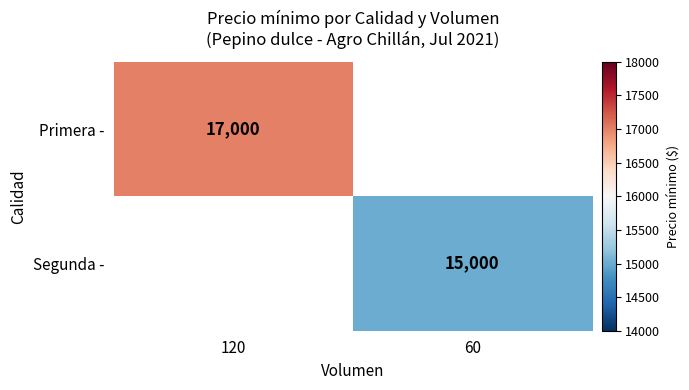

Is it true that Segunda - equals 3255 at 60?

False